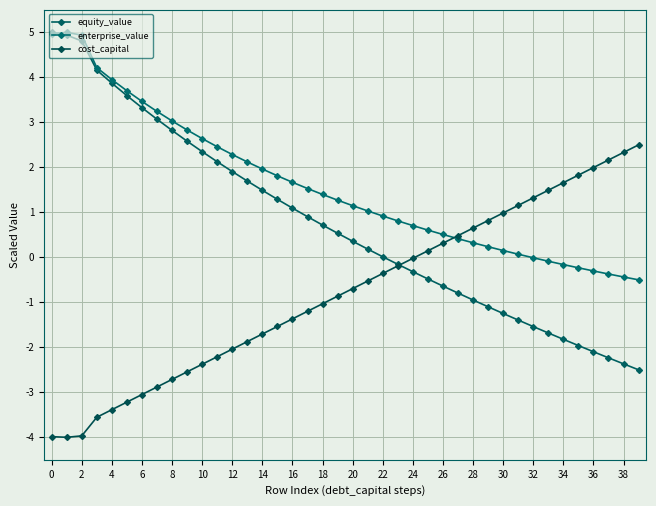

Rank the series by their average value, from highest to lowest.

enterprise_value, equity_value, cost_capital